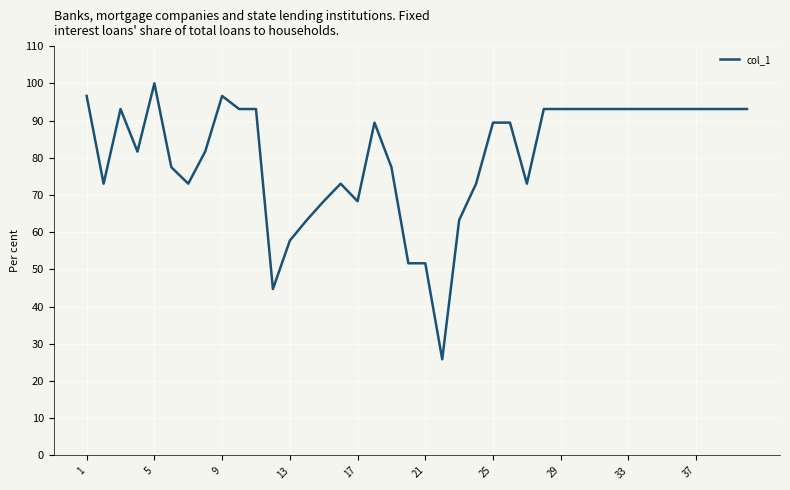

What is the difference between the maximum and minimum values?

74.2